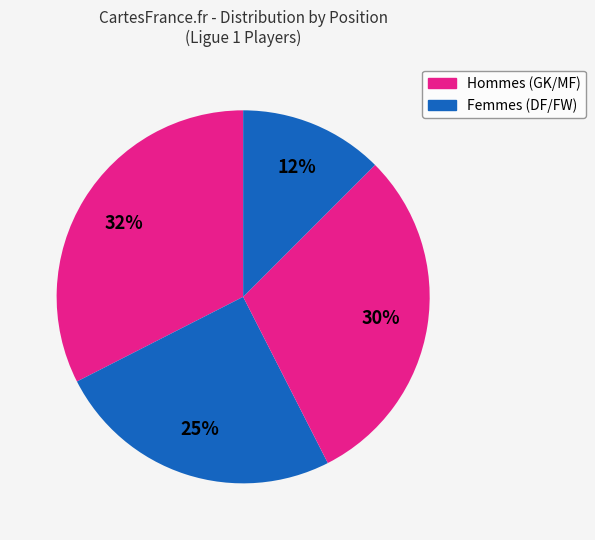

How many slices are in this pie chart?

4